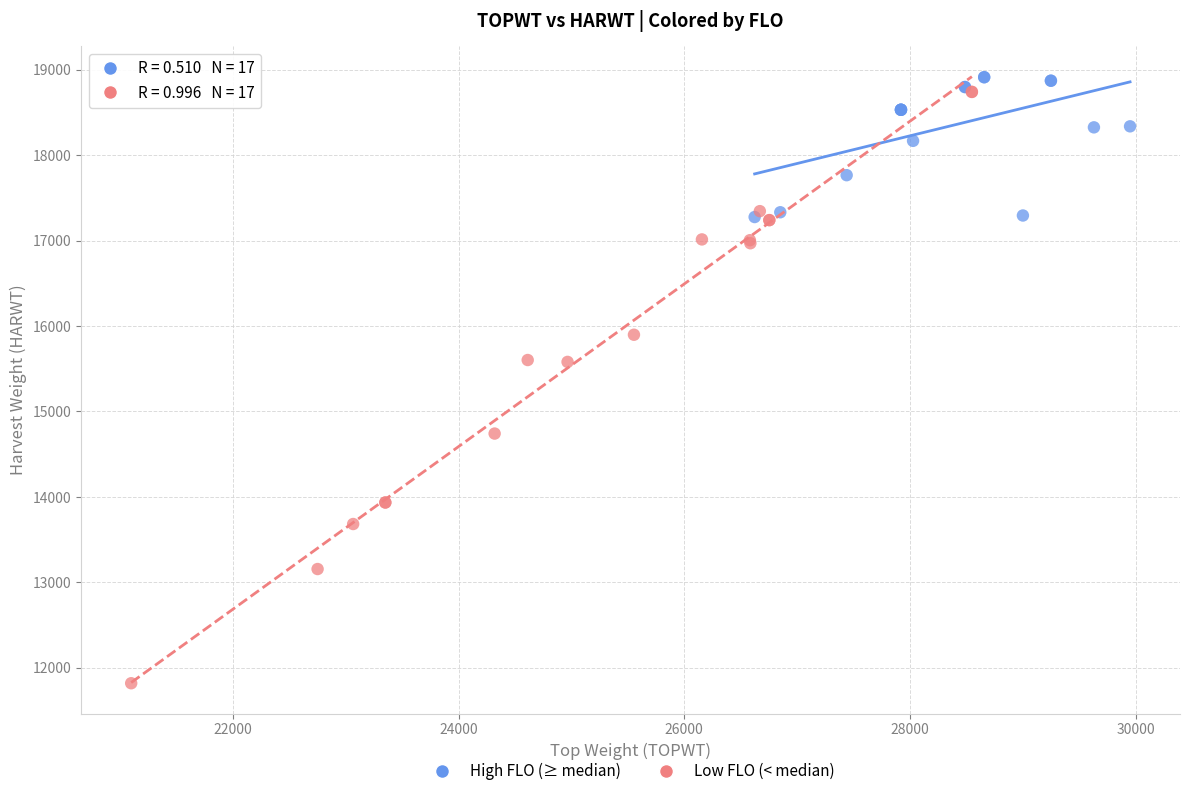

Which series has the widest spread of Y values?

Low FLO (< median)